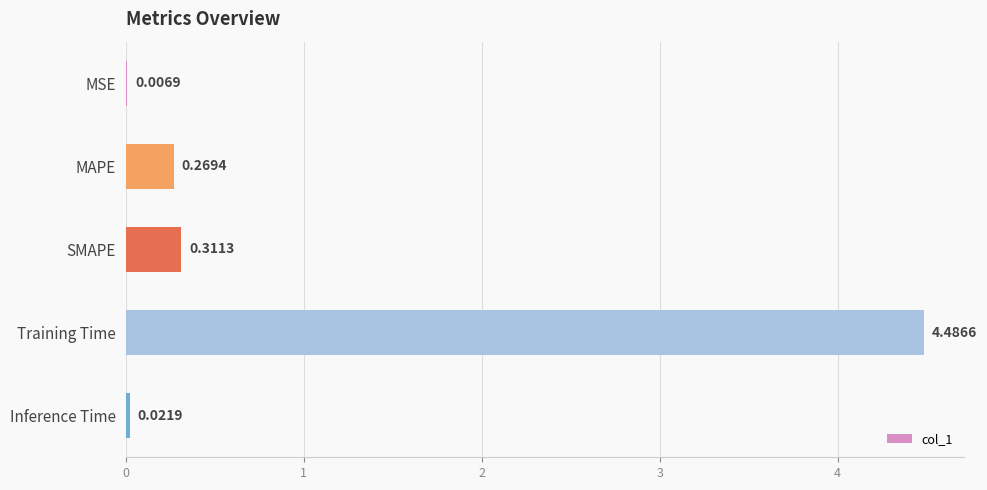

What is the sum of all values?

5.1